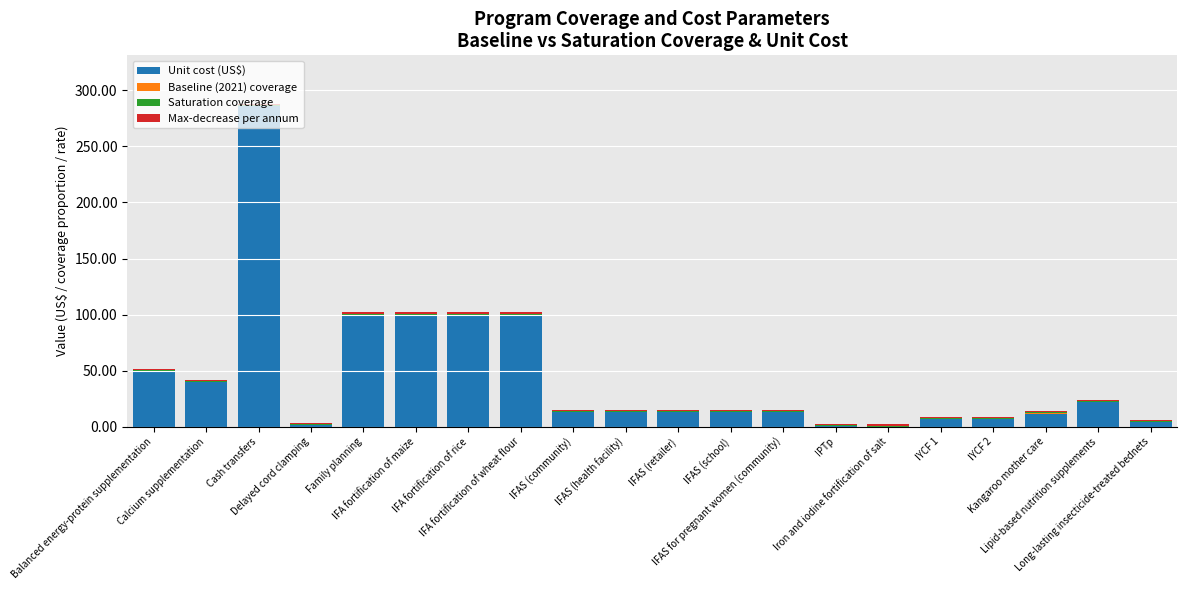

What is the highest value of the Unit cost (US$) series?

286.1